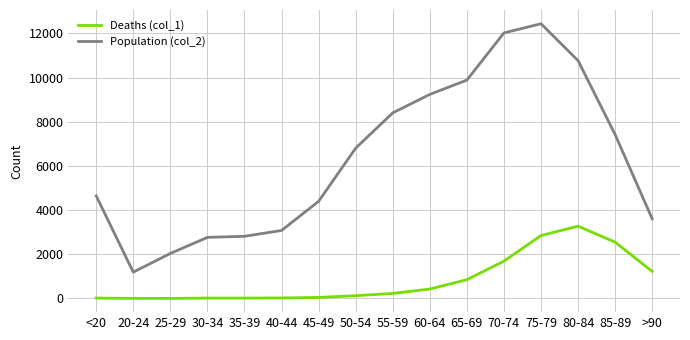

Which series has the largest total across all categories?

Population (col_2)